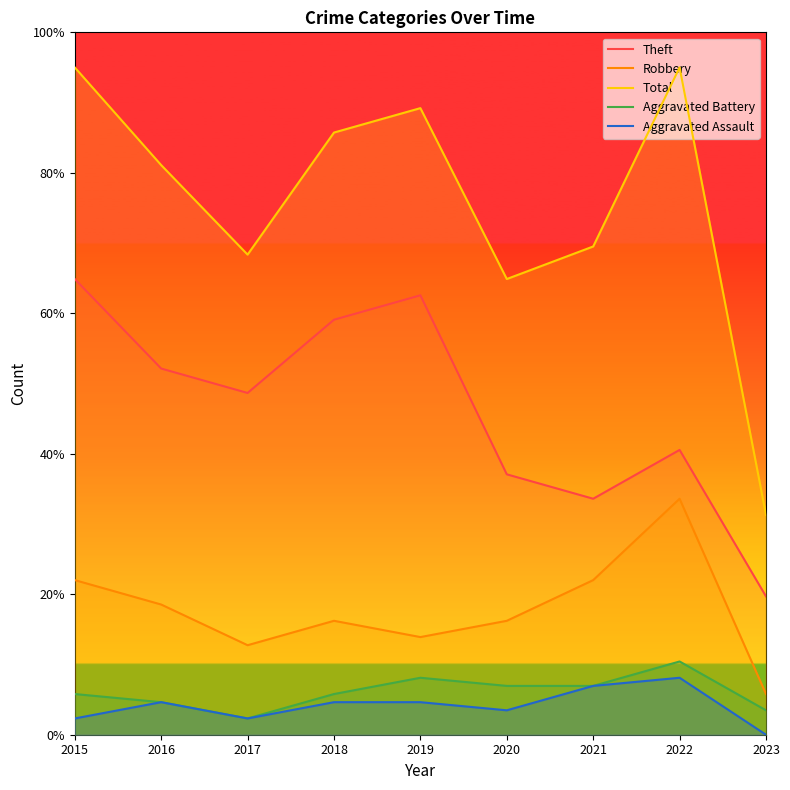

True or false: Theft and Total cross at least once.

False